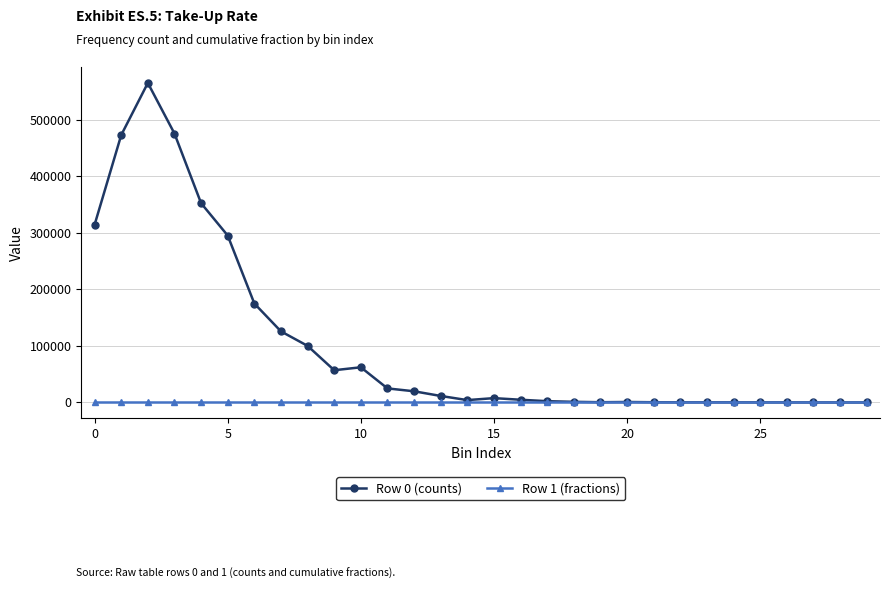

True or false: Row 0 (counts) has more than 0 interior local peaks.

True